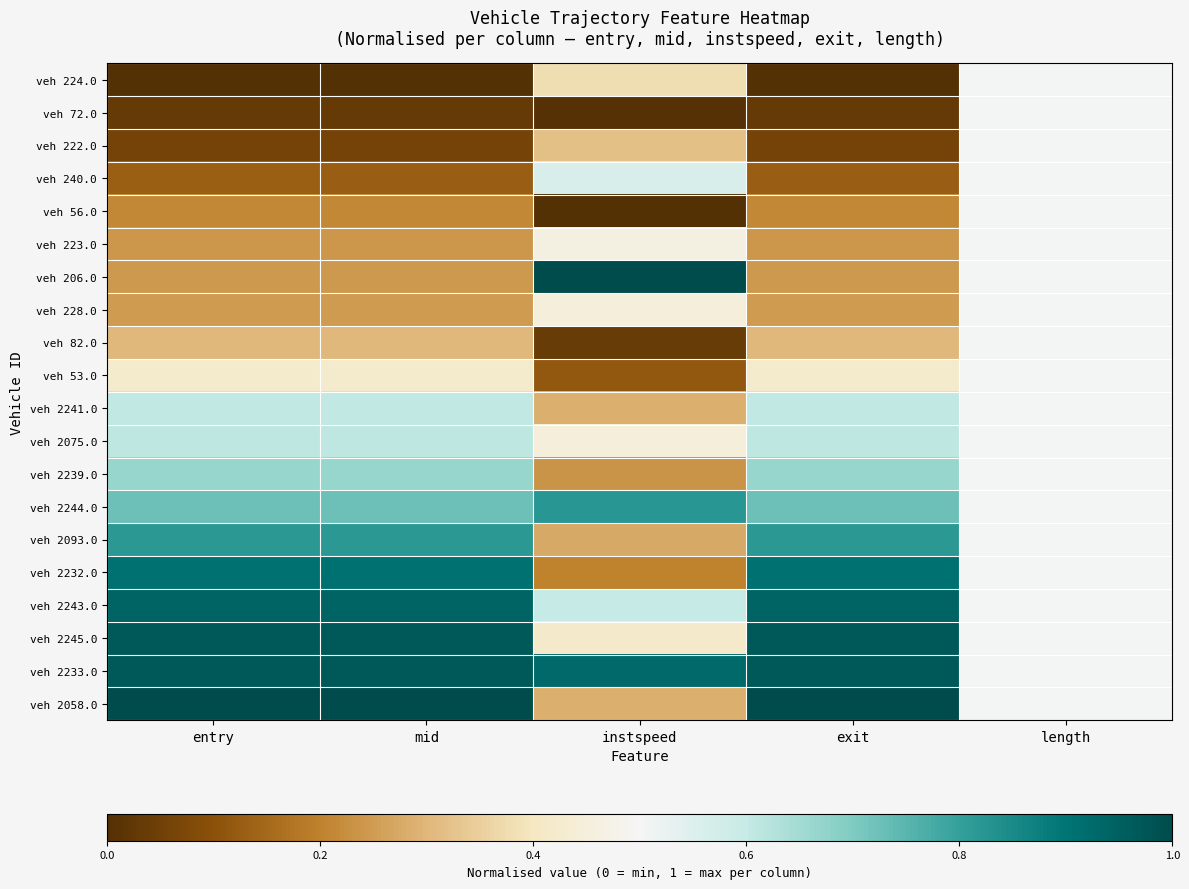

Between instspeed and exit, which is larger?

instspeed